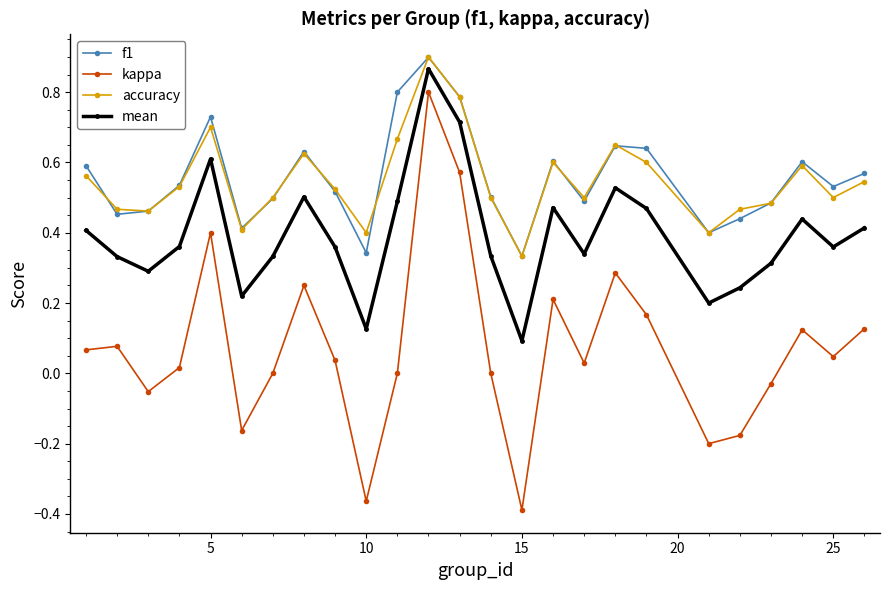

True or false: mean and kappa cross at least once.

False